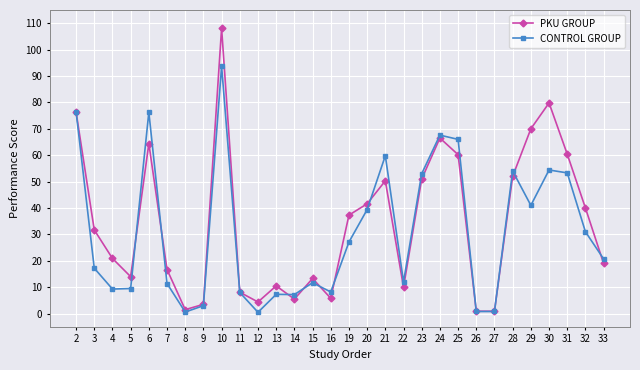

What are all the series names shown in the legend?

PKU GROUP, CONTROL GROUP